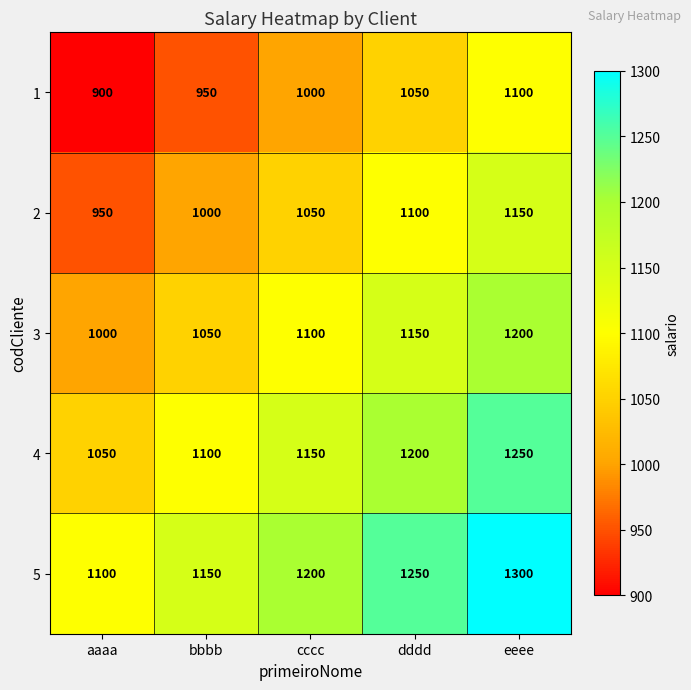

What is the spread (max minus min) of values at cccc?

200